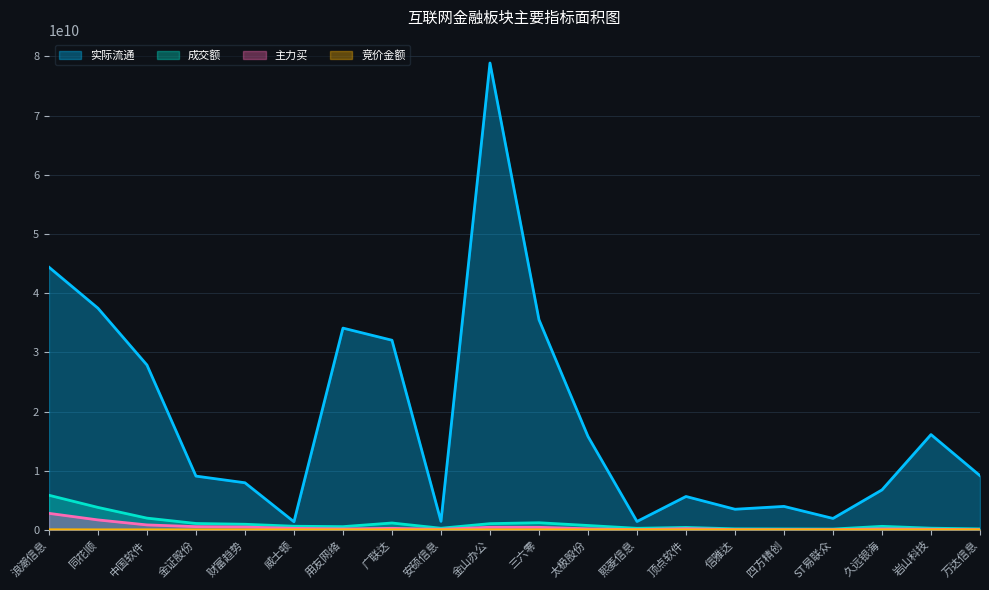

At which category is the sum across all series the highest?

金山办公